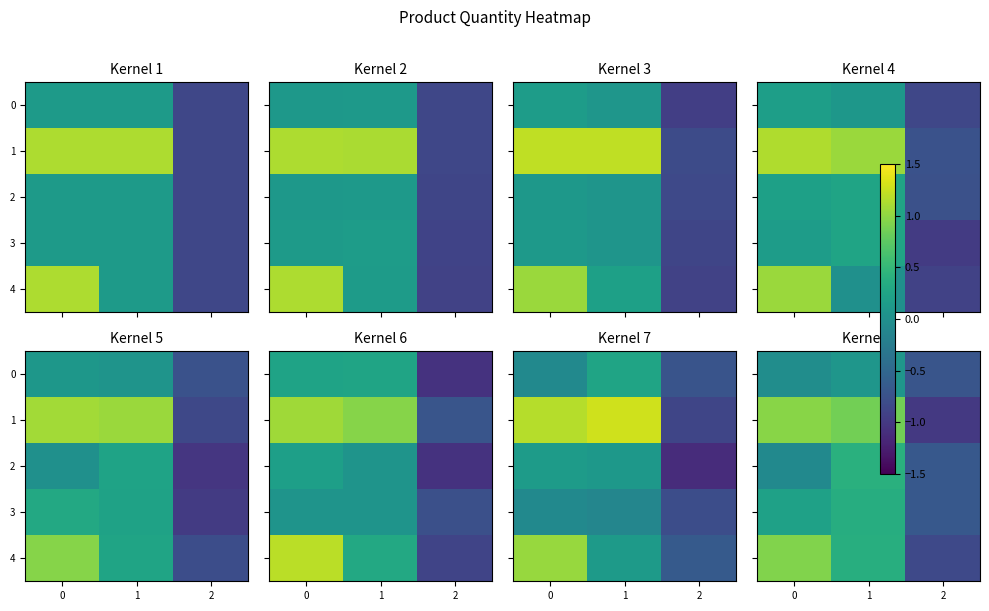

How many values in the 0 series are below 0?

2